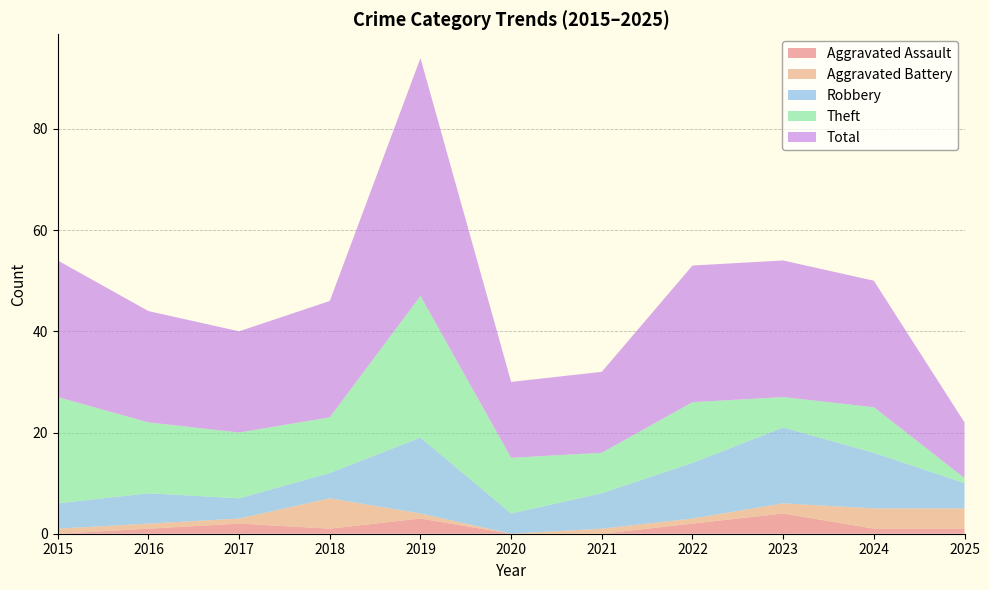

Reading left to right, list all the values displayed in this chart.

Aggravated Assault: 0	1	2	1	3	0	0	2	4	1	1
Aggravated Battery: 1	1	1	6	1	0	1	1	2	4	4
Robbery: 5	6	4	5	15	4	7	11	15	11	5
Theft: 21	14	13	11	28	11	8	12	6	9	1
Total: 27	22	20	23	47	15	16	27	27	25	11